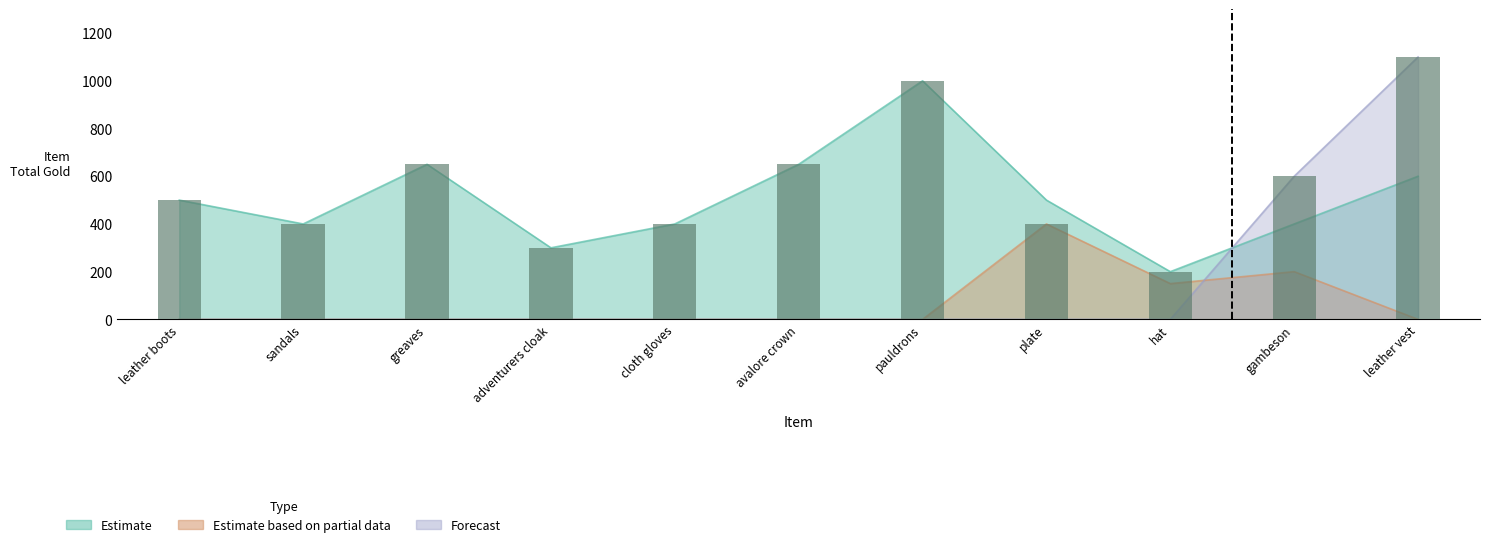

What is the value of the 1st bar from the left?

500